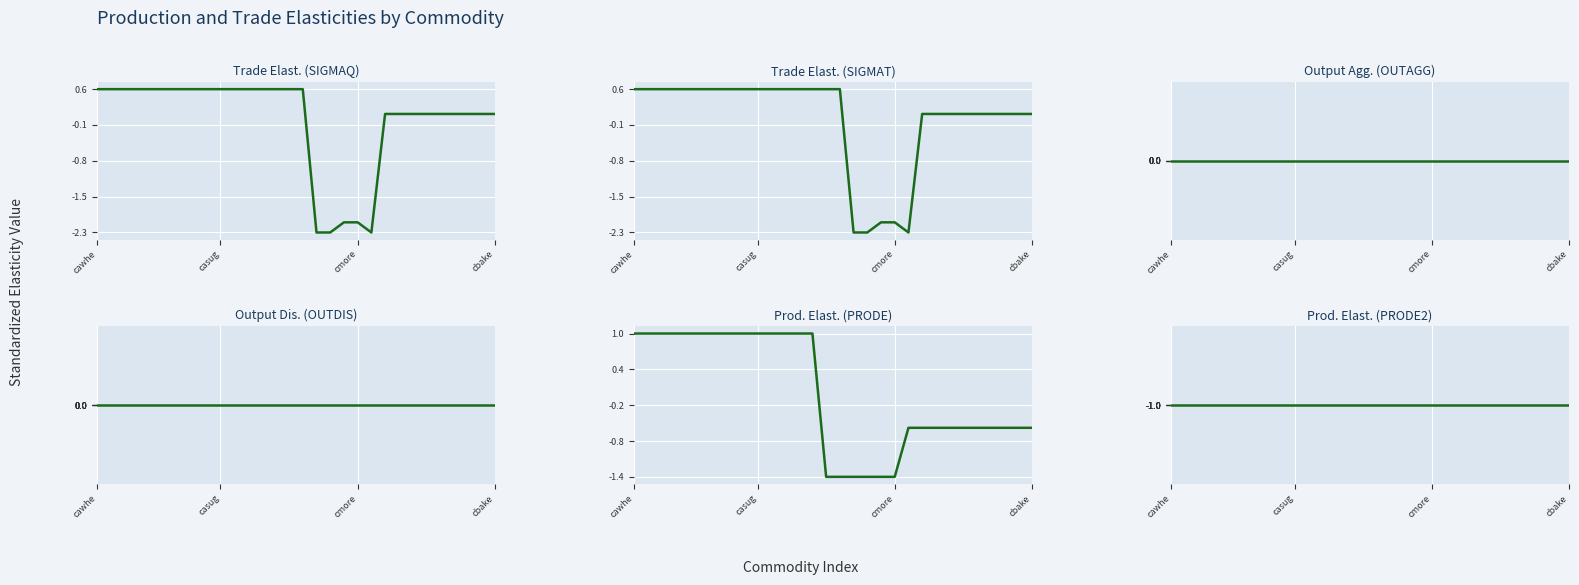

Which has a higher value, 11 or 7?

11